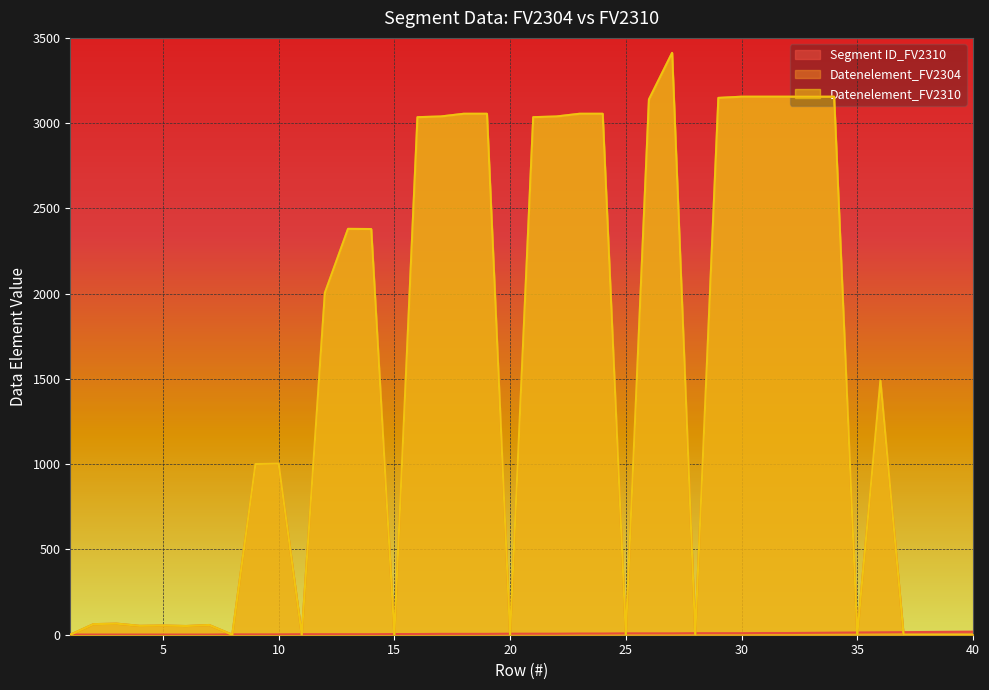

Rank the categories by Segment ID_FV2310 value from highest to lowest.

40, 39, 38, 37, 36, 35, 34, 33, 31, 32, 28, 29, 30, 25, 26, 27, 23, 24, 20, 21, 22, 17, 18, 19, 15, 16, 11, 12, 13, 14, 8, 9, 10, 1, 2, 3, 4, 5, 6, 7